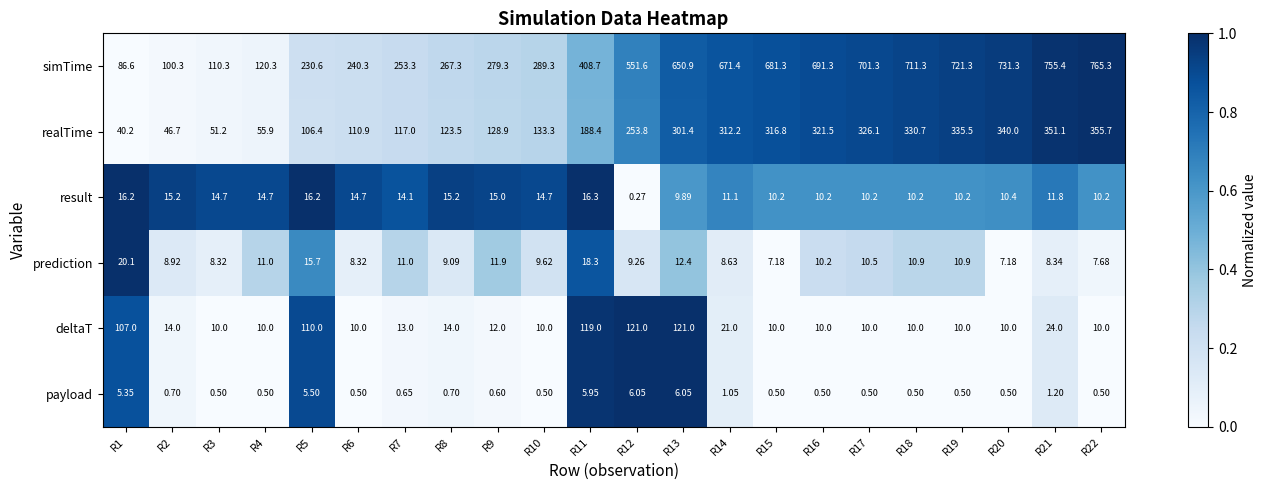

Count the number of categories in the chart.

22